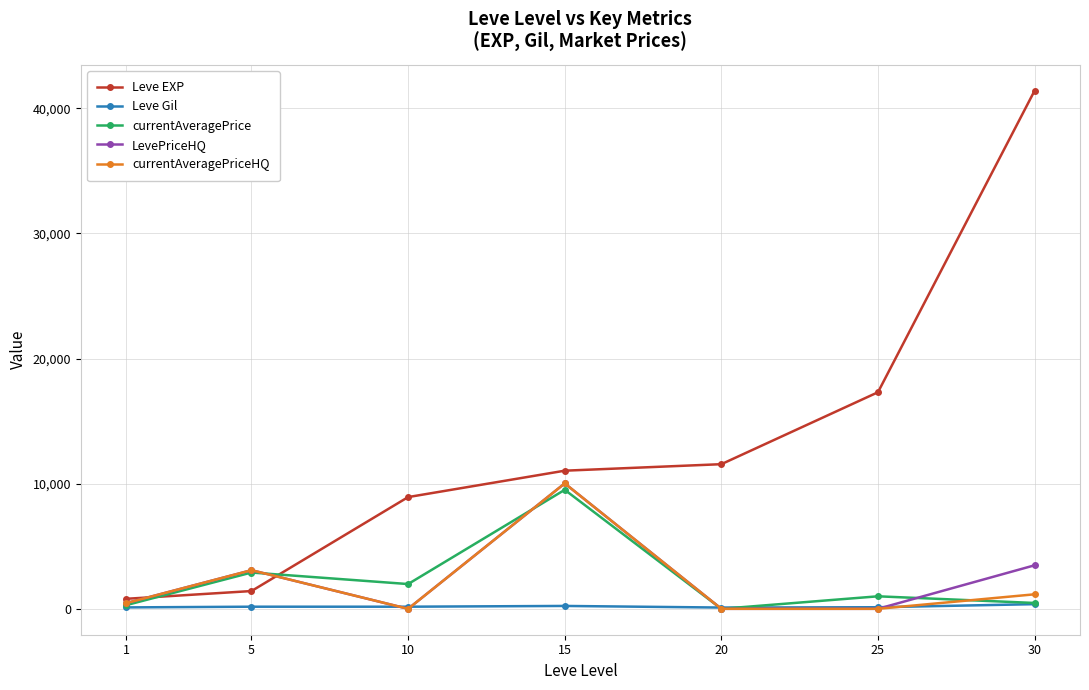

The LevePriceHQ series shows 0.0 at 20. True or false?

True